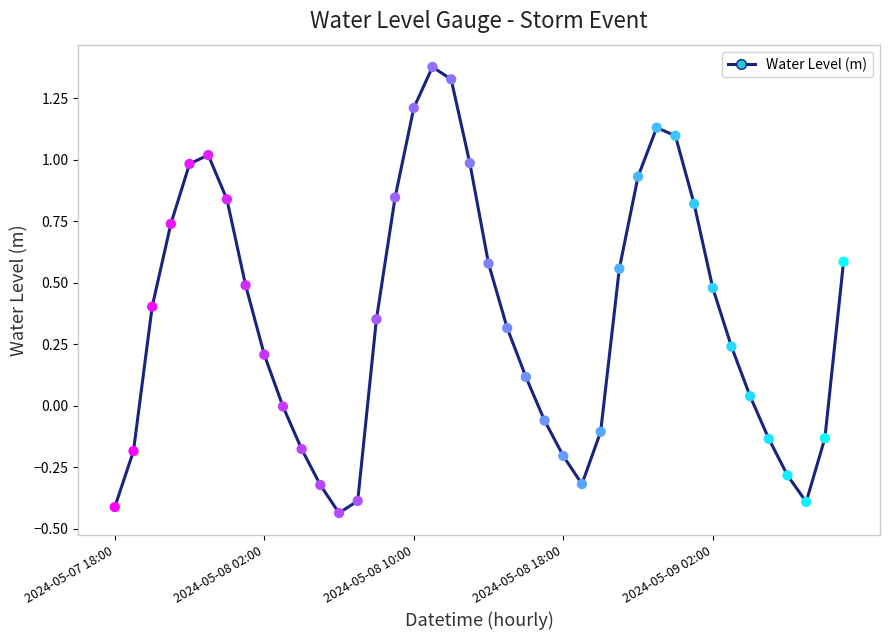

What is the difference between the maximum and minimum values?

1.8